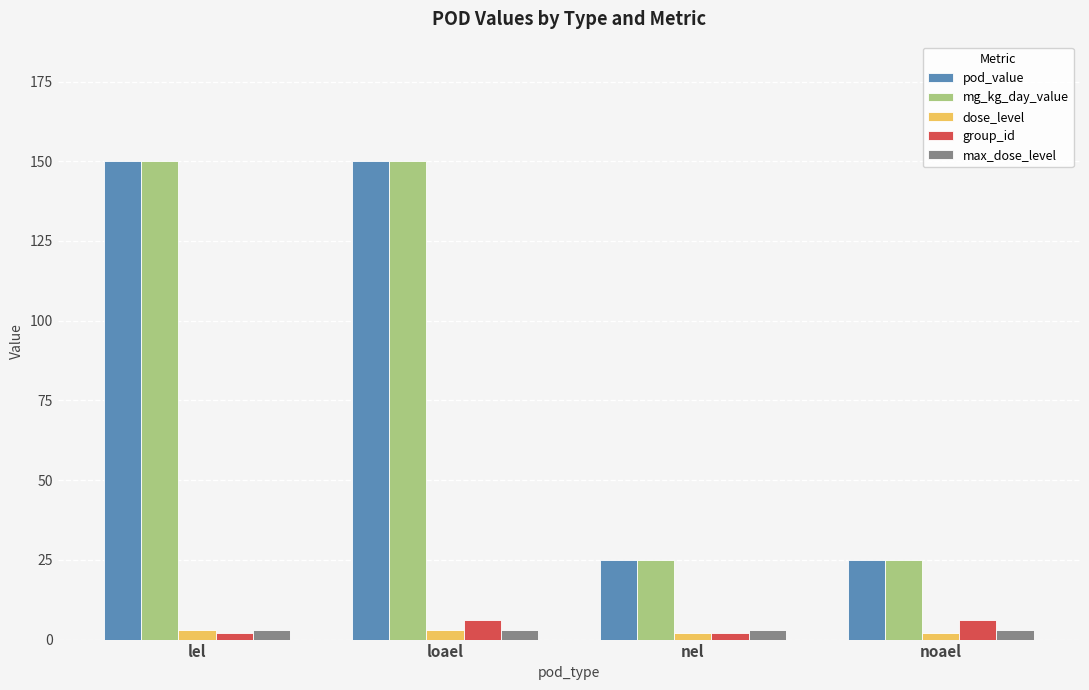

What is the difference between the second highest and minimum values in the pod_value series?

125